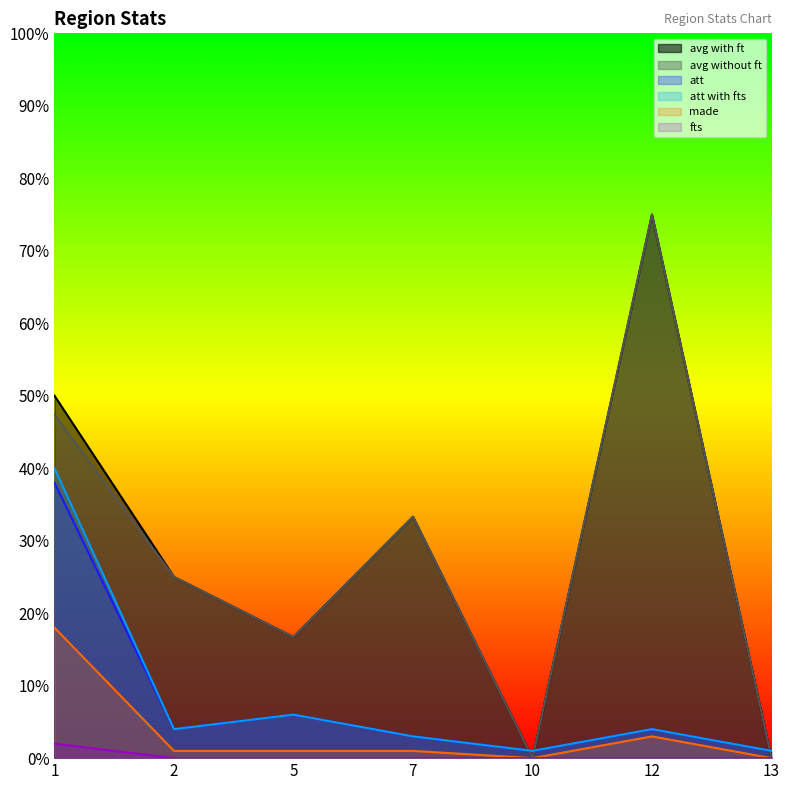

True or false: att has a value of 20.4 at 1.

False